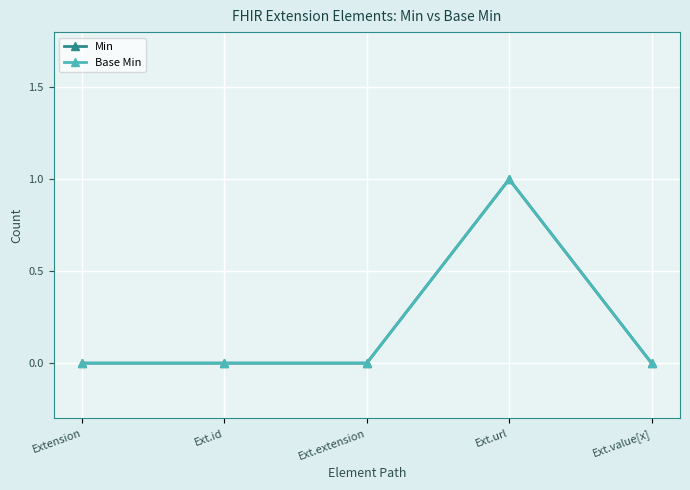

True or false: Base Min and Min cross at least once.

False